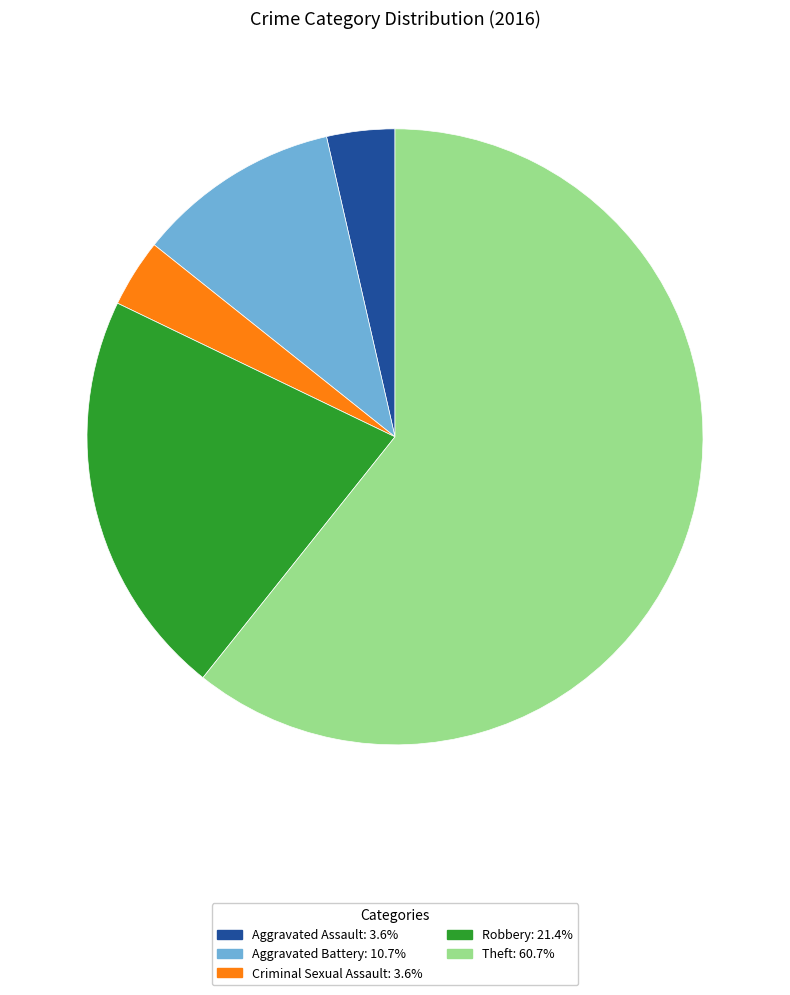

Count the number of slices in the pie.

5